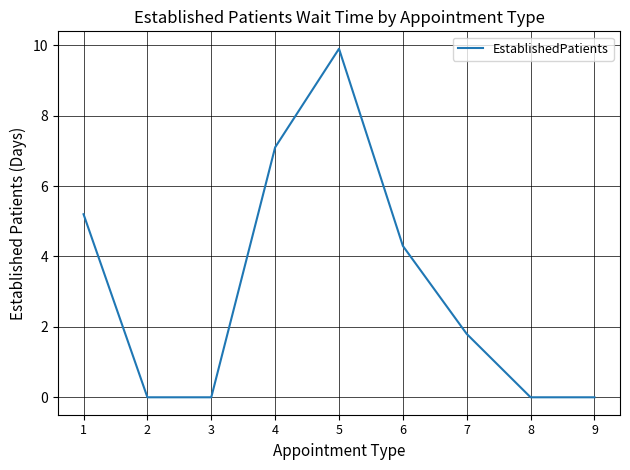

At which label does the data first exceed 1?

1